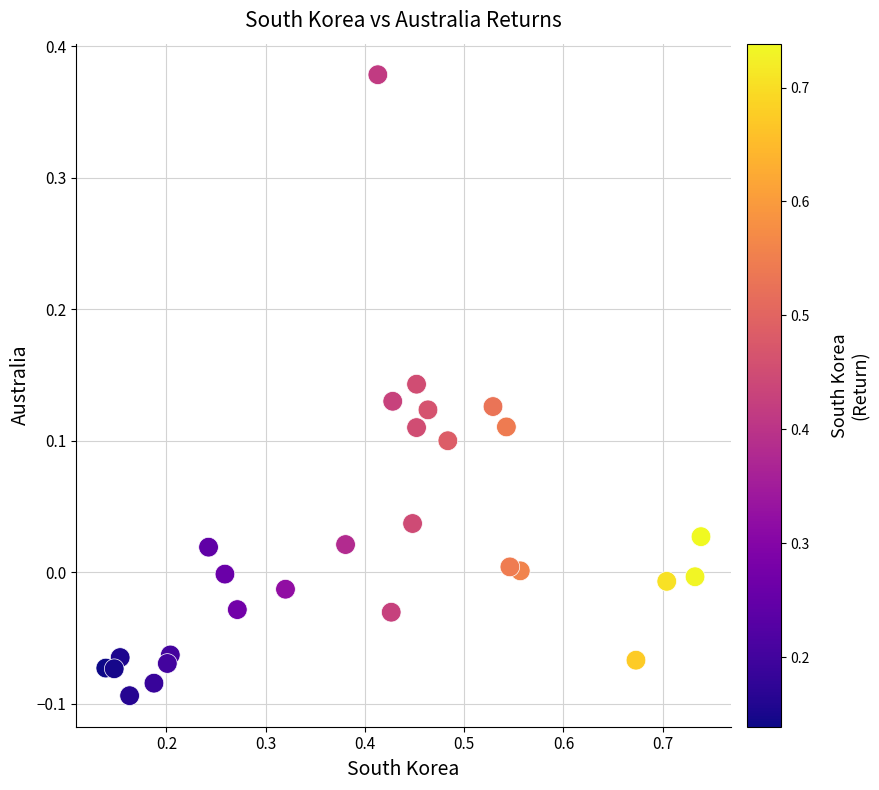

What is the range of X values (max minus min)?

0.6